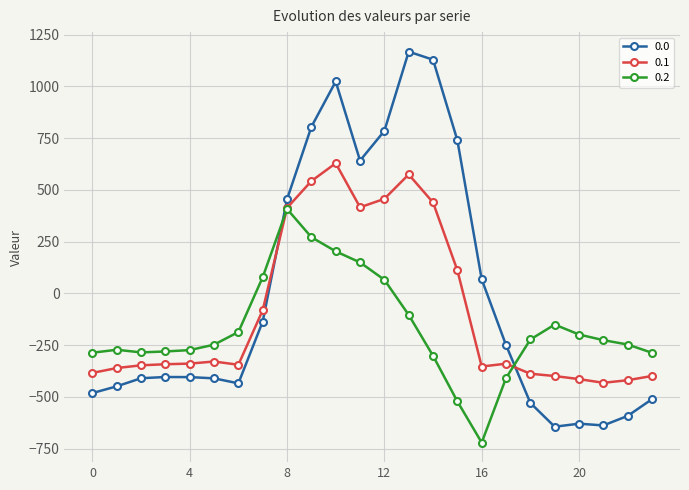

How many intersections are there between 0.2 and 0.1?

2